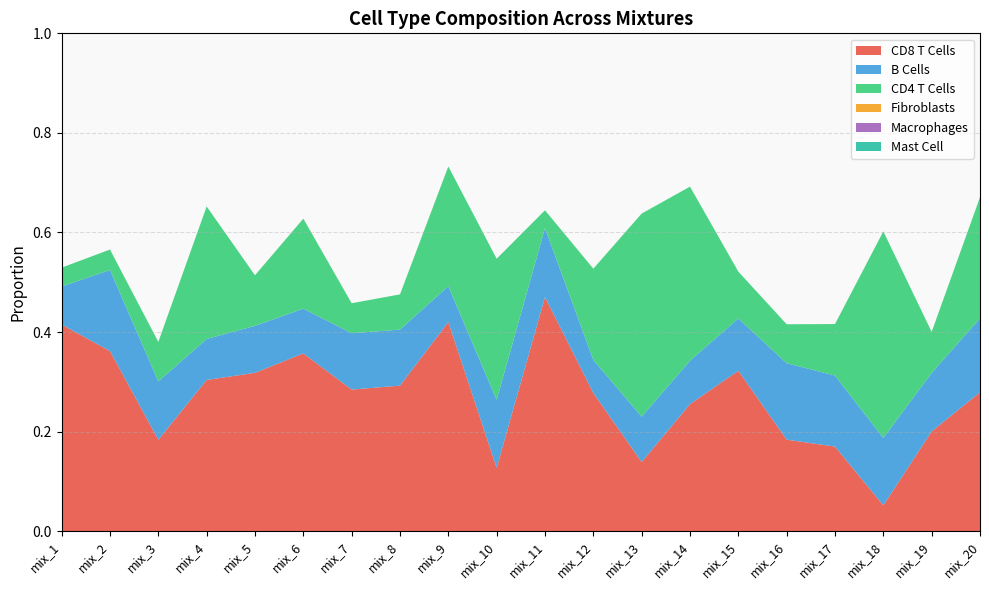

Reading left to right, extract all data points from this chart.

CD8 T Cells: 0.4	0.4	0.2	0.3	0.3	0.4	0.3	0.3	0.4	0.1	0.5	0.3	0.1	0.3	0.3	0.2	0.2	0.1	0.2	0.3
B Cells: 0.1	0.2	0.1	0.1	0.1	0.1	0.1	0.1	0.1	0.1	0.1	0.1	0.1	0.1	0.1	0.2	0.1	0.1	0.1	0.1
CD4 T Cells: 0.0	0.0	0.1	0.3	0.1	0.2	0.1	0.1	0.2	0.3	0.0	0.2	0.4	0.3	0.1	0.1	0.1	0.4	0.1	0.2
Fibroblasts: 0.0	0.0	0.0	0.0	0.0	0.0	0.0	0.0	0.0	0.0	0.0	0.0	0.0	0.0	0.0	0.0	0.0	0.0	0.0	0.0
Macrophages: 0.0	0.0	0.0	0.0	0.0	0.0	0.0	0.0	0.0	0.0	0.0	0.0	0.0	0.0	0.0	0.0	0.0	0.0	0.0	0.0
Mast Cell: 0.0	0.0	0.0	0.0	0.0	0.0	0.0	0.0	0.0	0.0	0.0	0.0	0.0	0.0	0.0	0.0	0.0	0.0	0.0	0.0